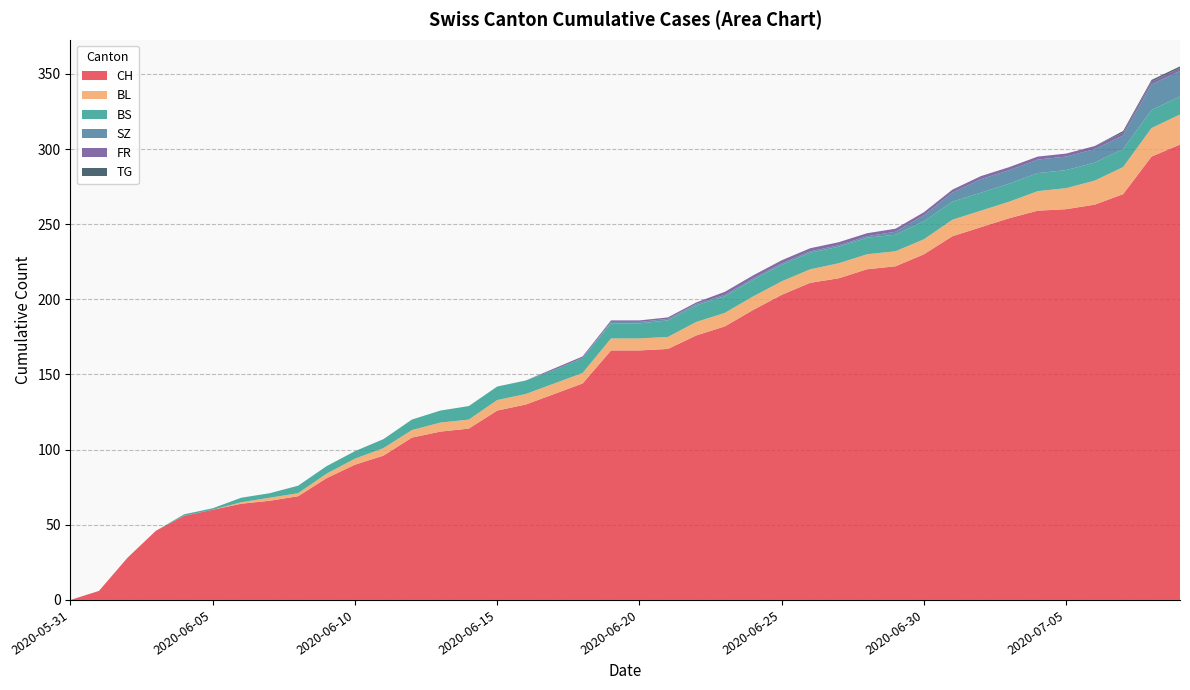

Reading left to right, transcribe all the data shown in this chart.

CH: 2020-05-31=0	2020-06-01=6	2020-06-02=28	2020-06-03=46	2020-06-04=56	2020-06-05=60	2020-06-06=64	2020-06-07=66	2020-06-08=69	2020-06-09=81	2020-06-10=90	2020-06-11=96	2020-06-12=108	2020-06-13=112	2020-06-14=114	2020-06-15=126	2020-06-16=130	2020-06-17=137	2020-06-18=144	2020-06-19=166	2020-06-20=166	2020-06-21=167	2020-06-22=176	2020-06-23=182	2020-06-24=193	2020-06-25=203	2020-06-26=211	2020-06-27=214	2020-06-28=220	2020-06-29=222	2020-06-30=230	2020-07-01=242	2020-07-02=248	2020-07-03=254	2020-07-04=259	2020-07-05=260	2020-07-06=263	2020-07-07=270	2020-07-08=295	2020-07-09=303
BL: 2020-05-31=0	2020-06-01=0	2020-06-02=0	2020-06-03=0	2020-06-04=0	2020-06-05=0	2020-06-06=1	2020-06-07=2	2020-06-08=2	2020-06-09=3	2020-06-10=4	2020-06-11=5	2020-06-12=5	2020-06-13=6	2020-06-14=6	2020-06-15=7	2020-06-16=7	2020-06-17=7	2020-06-18=7	2020-06-19=8	2020-06-20=8	2020-06-21=8	2020-06-22=9	2020-06-23=9	2020-06-24=9	2020-06-25=9	2020-06-26=9	2020-06-27=10	2020-06-28=10	2020-06-29=10	2020-06-30=10	2020-07-01=11	2020-07-02=11	2020-07-03=11	2020-07-04=13	2020-07-05=14	2020-07-06=16	2020-07-07=18	2020-07-08=19	2020-07-09=20
BS: 2020-05-31=0	2020-06-01=0	2020-06-02=0	2020-06-03=0	2020-06-04=1	2020-06-05=1	2020-06-06=3	2020-06-07=3	2020-06-08=5	2020-06-09=5	2020-06-10=5	2020-06-11=6	2020-06-12=7	2020-06-13=8	2020-06-14=9	2020-06-15=9	2020-06-16=9	2020-06-17=9	2020-06-18=10	2020-06-19=10	2020-06-20=10	2020-06-21=11	2020-06-22=11	2020-06-23=11	2020-06-24=11	2020-06-25=11	2020-06-26=11	2020-06-27=11	2020-06-28=11	2020-06-29=11	2020-06-30=12	2020-07-01=12	2020-07-02=12	2020-07-03=12	2020-07-04=12	2020-07-05=12	2020-07-06=12	2020-07-07=12	2020-07-08=12	2020-07-09=12
SZ: 2020-05-31=0	2020-06-01=0	2020-06-02=0	2020-06-03=0	2020-06-04=0	2020-06-05=0	2020-06-06=0	2020-06-07=0	2020-06-08=0	2020-06-09=0	2020-06-10=0	2020-06-11=0	2020-06-12=0	2020-06-13=0	2020-06-14=0	2020-06-15=0	2020-06-16=0	2020-06-17=0	2020-06-18=0	2020-06-19=1	2020-06-20=1	2020-06-21=1	2020-06-22=1	2020-06-23=1	2020-06-24=1	2020-06-25=1	2020-06-26=1	2020-06-27=1	2020-06-28=1	2020-06-29=2	2020-06-30=4	2020-07-01=6	2020-07-02=9	2020-07-03=9	2020-07-04=9	2020-07-05=9	2020-07-06=9	2020-07-07=9	2020-07-08=17	2020-07-09=17
FR: 2020-05-31=0	2020-06-01=0	2020-06-02=0	2020-06-03=0	2020-06-04=0	2020-06-05=0	2020-06-06=0	2020-06-07=0	2020-06-08=0	2020-06-09=0	2020-06-10=0	2020-06-11=0	2020-06-12=0	2020-06-13=0	2020-06-14=0	2020-06-15=0	2020-06-16=0	2020-06-17=1	2020-06-18=1	2020-06-19=1	2020-06-20=1	2020-06-21=1	2020-06-22=1	2020-06-23=2	2020-06-24=2	2020-06-25=2	2020-06-26=2	2020-06-27=2	2020-06-28=2	2020-06-29=2	2020-06-30=2	2020-07-01=2	2020-07-02=2	2020-07-03=2	2020-07-04=2	2020-07-05=2	2020-07-06=2	2020-07-07=2	2020-07-08=2	2020-07-09=2
TG: 2020-05-31=0	2020-06-01=0	2020-06-02=0	2020-06-03=0	2020-06-04=0	2020-06-05=0	2020-06-06=0	2020-06-07=0	2020-06-08=0	2020-06-09=0	2020-06-10=0	2020-06-11=0	2020-06-12=0	2020-06-13=0	2020-06-14=0	2020-06-15=0	2020-06-16=0	2020-06-17=0	2020-06-18=0	2020-06-19=0	2020-06-20=0	2020-06-21=0	2020-06-22=0	2020-06-23=0	2020-06-24=0	2020-06-25=0	2020-06-26=0	2020-06-27=0	2020-06-28=0	2020-06-29=0	2020-06-30=0	2020-07-01=0	2020-07-02=0	2020-07-03=0	2020-07-04=0	2020-07-05=0	2020-07-06=0	2020-07-07=1	2020-07-08=1	2020-07-09=1